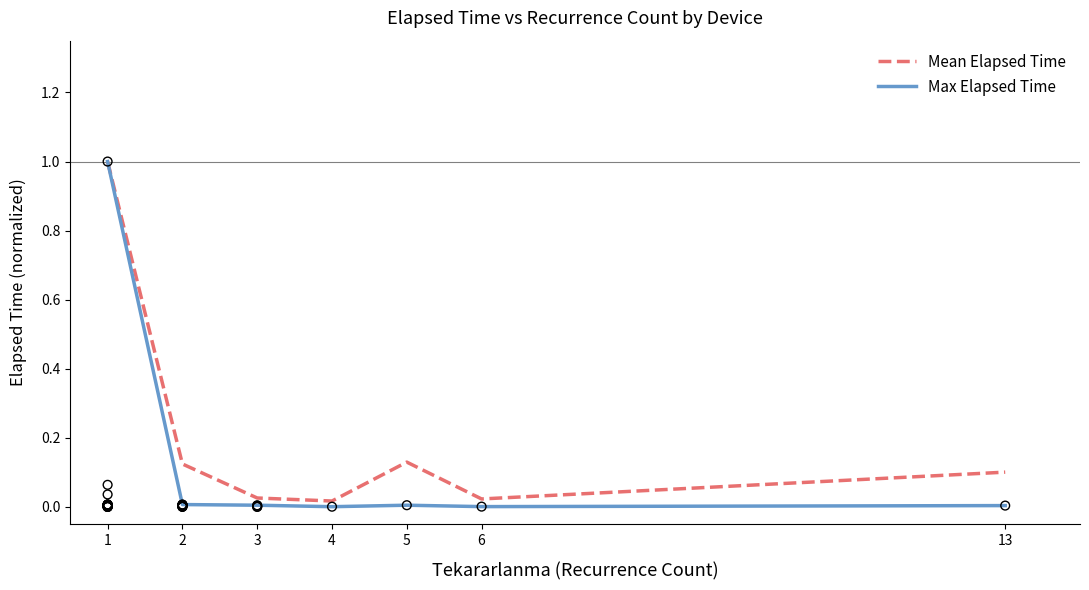

Which series has the largest Y range (max minus min)?

Max Elapsed Time